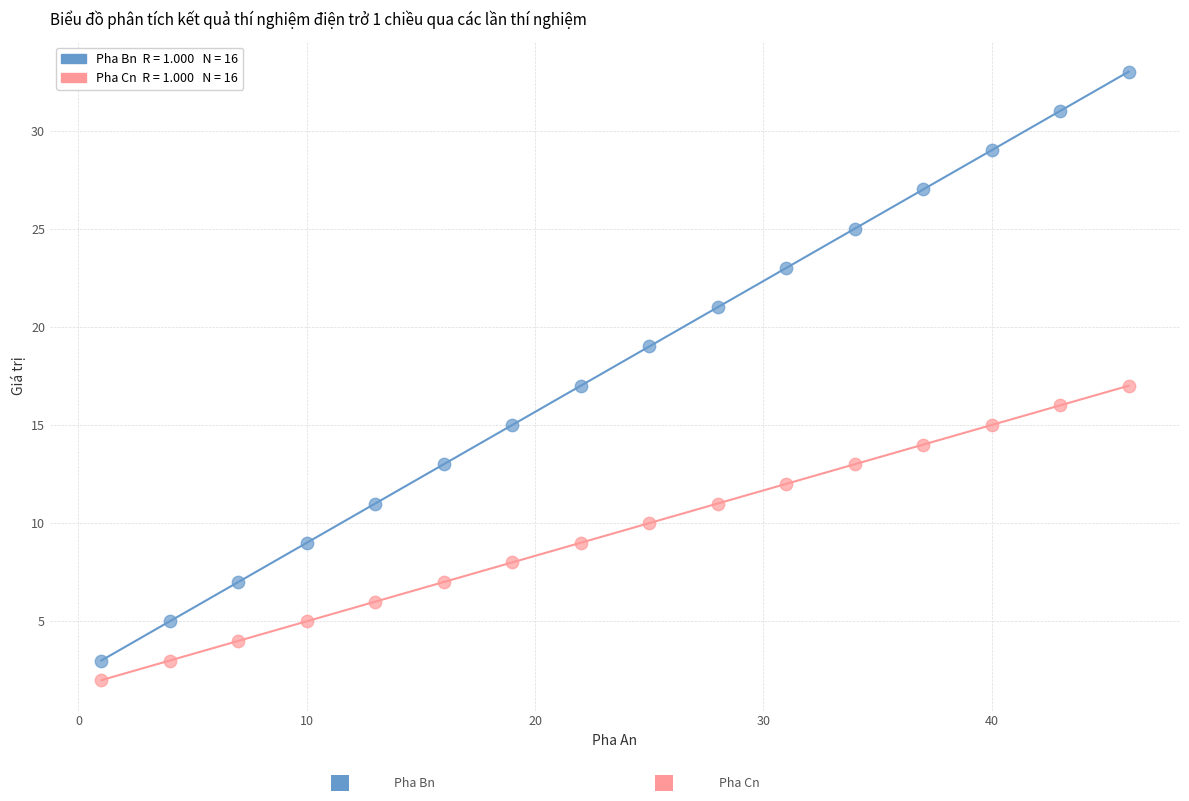

Across all data points, what is the range of X values (max minus min)?

45